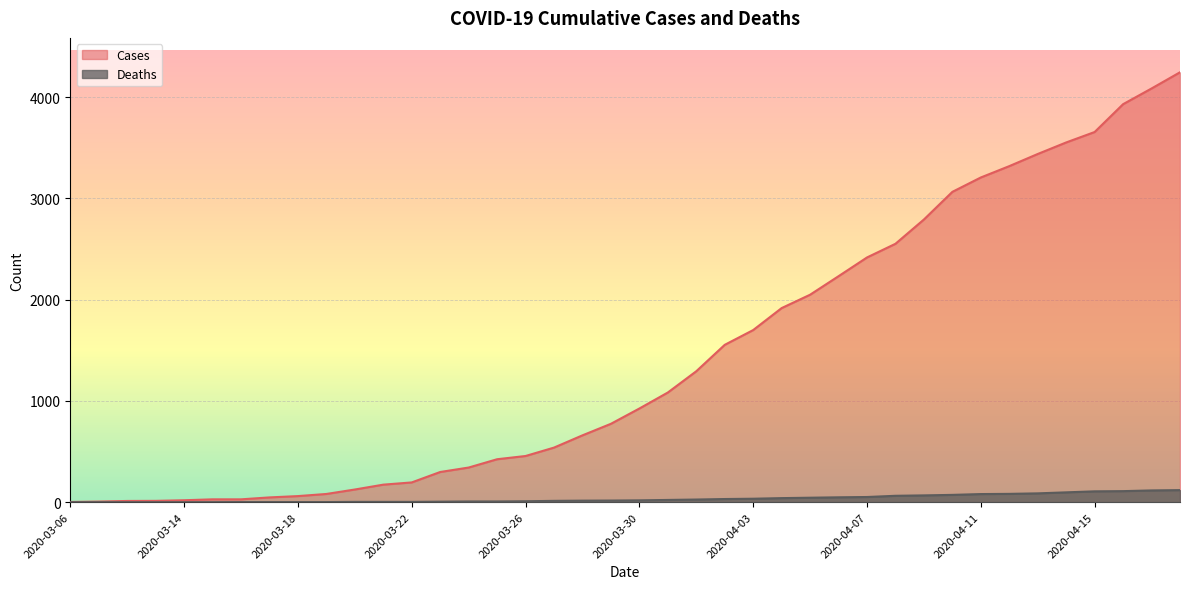

What is the average value of the Cases series?

1432